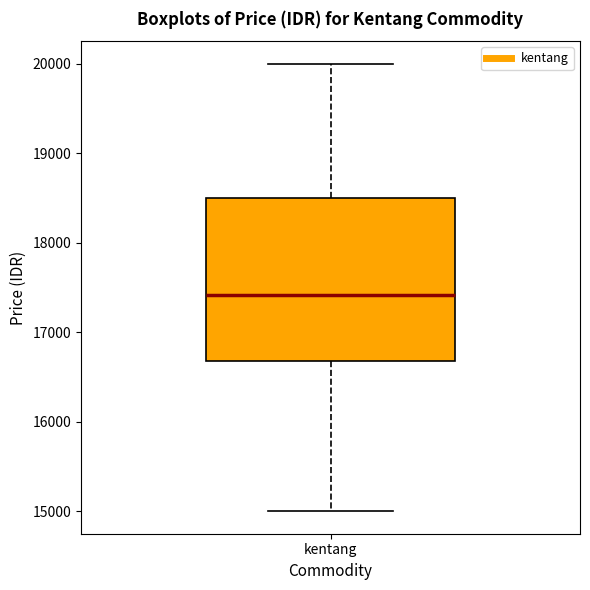

Transcribe this box plot: give where the median line is, the range the box spans, and where the two whiskers end, as read against the y-axis. The values are not printed on the chart, so give them approximately, as read against the axis.

median 17400, box 16700 to 18500, whiskers 15000 to 20000